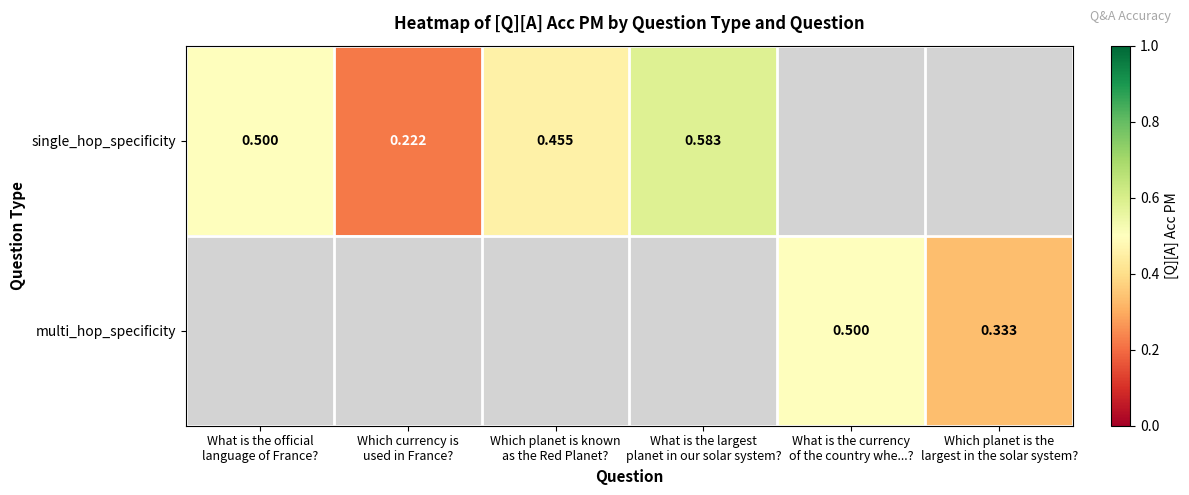

Which category has the lowest value in the single_hop_specificity series?

Which currency is used in France?